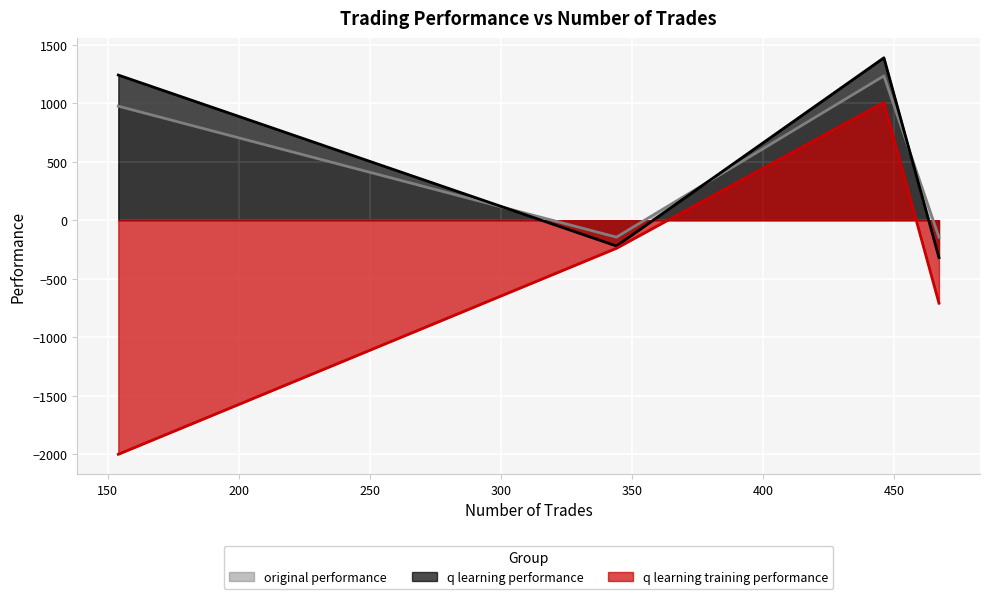

Which category has the lowest value across all series?

154